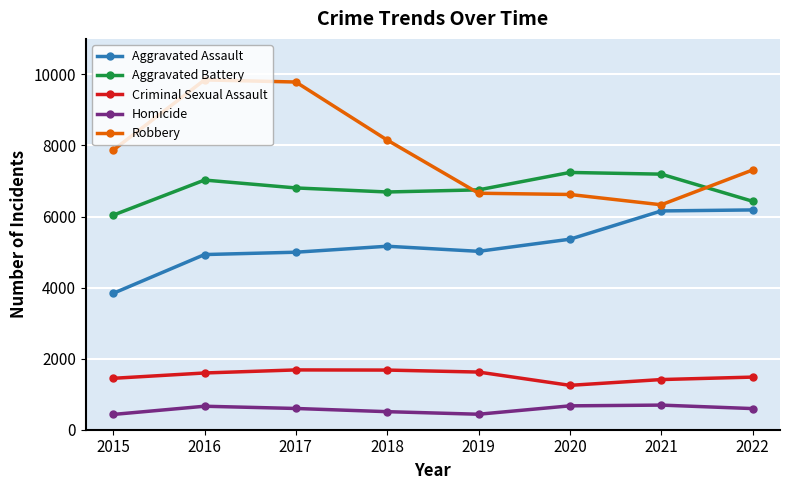

The value of Criminal Sexual Assault at 2019 is 1623. True or false?

True